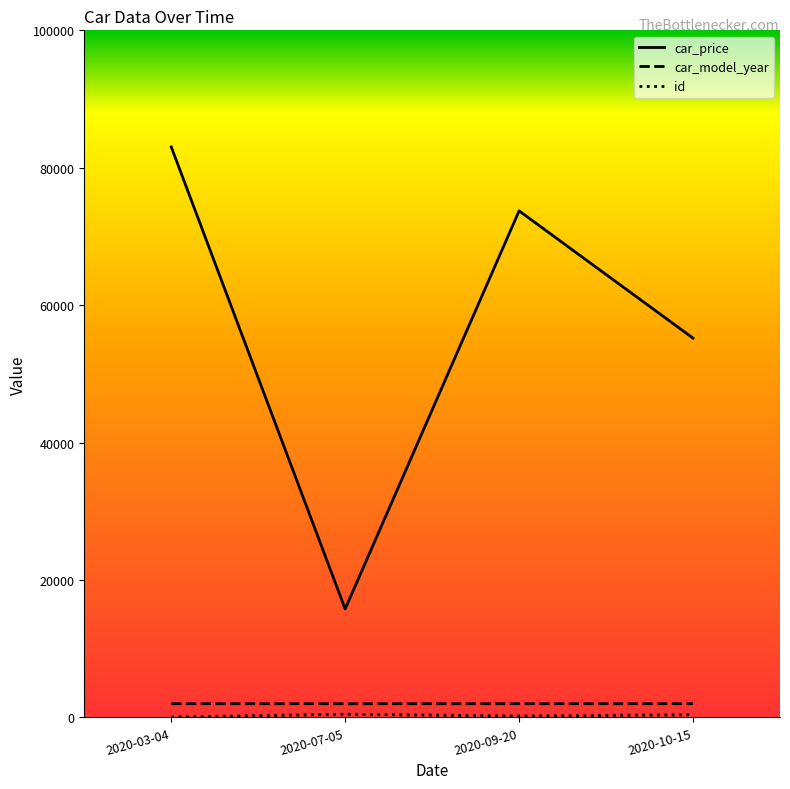

The value of car_price at 2020-10-15 is 55196.8. True or false?

True